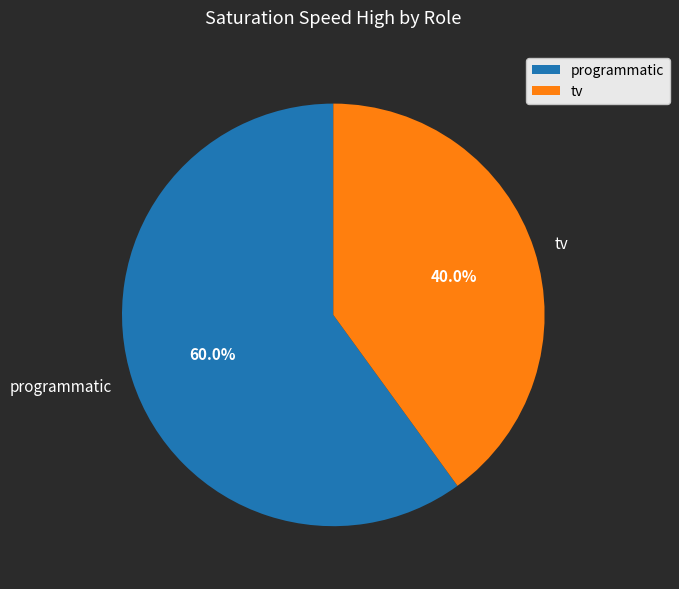

To the nearest percent, what portion does programmatic represent?

60%